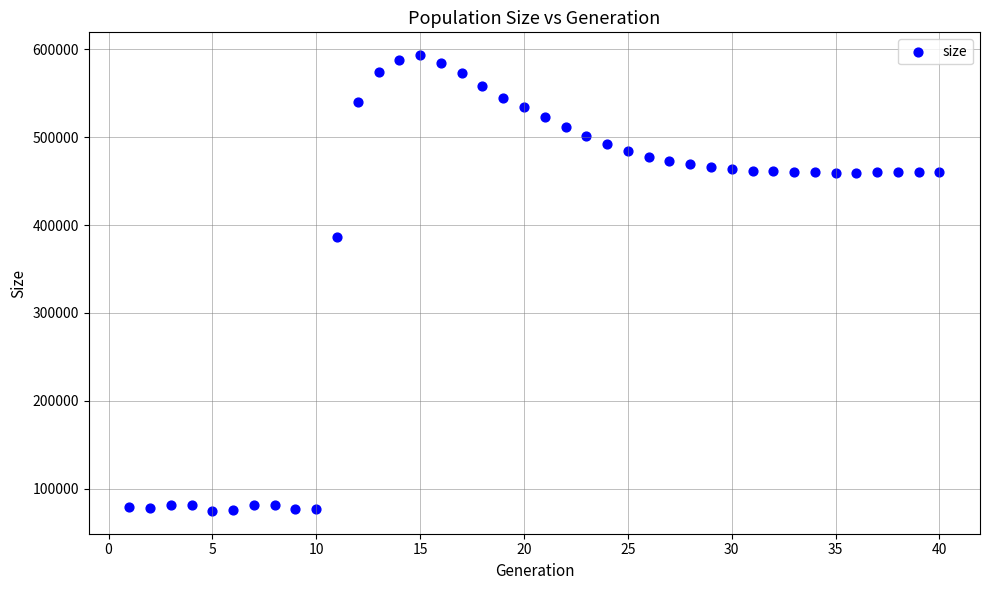

What is the range of X values (max minus min)?

39